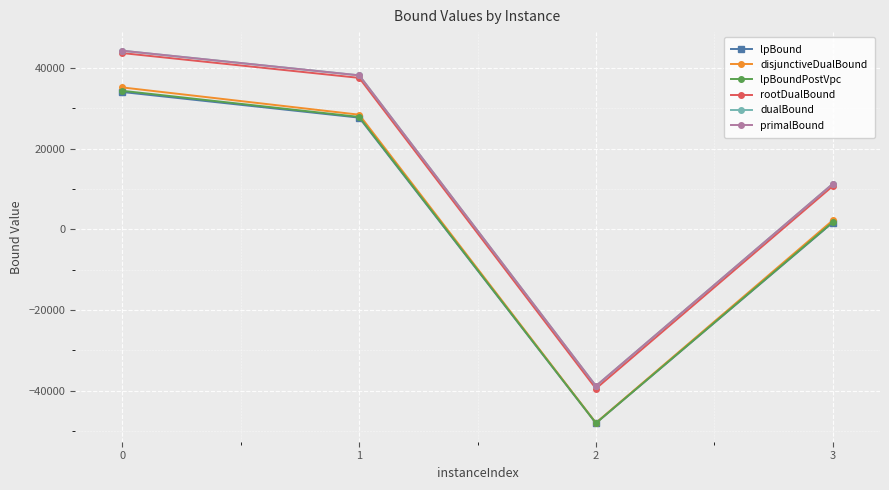

Reading left to right, transcribe all the data shown in this chart.

lpBound: 0=34077.5	1=27727.8	2=-48001.7	3=1704.7
disjunctiveDualBound: 0=35213.2	1=28456.4	2=-47940.0	3=2248.3
lpBoundPostVpc: 0=34378.8	1=27905.6	2=-48001.7	3=1812.2
rootDualBound: 0=43728.4	1=37585.2	2=-39449.8	3=10741.2
dualBound: 0=44312.6	1=38209.2	2=-38806.6	3=11281.0
primalBound: 0=44316.0	1=38213.0	2=-38803.0	3=11282.0